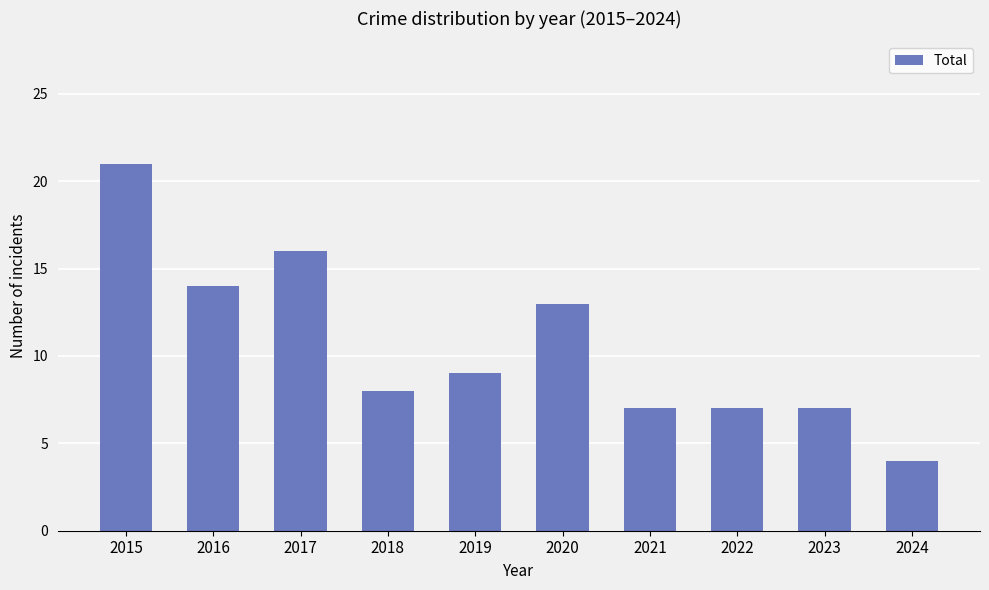

Which category has the lowest value across all series?

2024